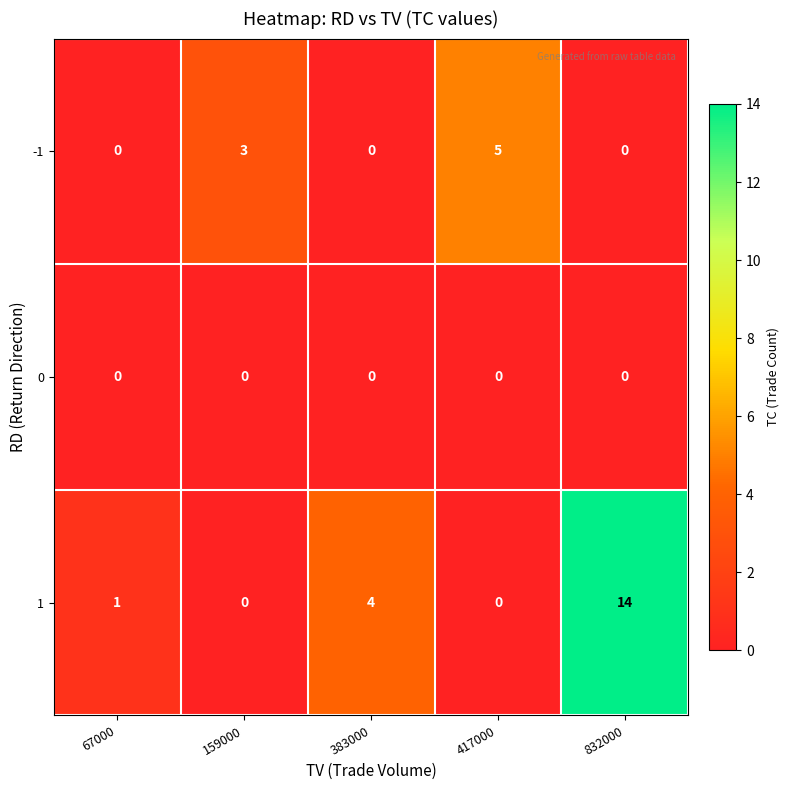

At which label is -1 closest to 2?

159000